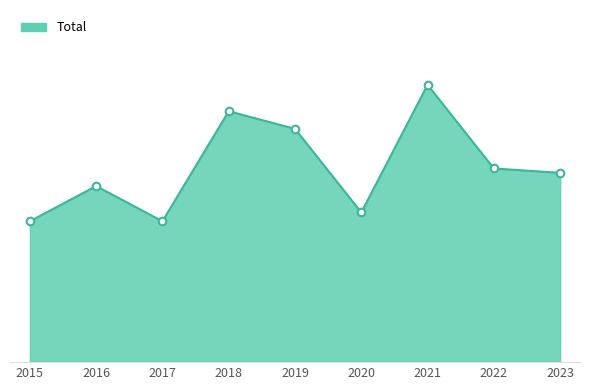

Does the chart have visible grid lines?

No